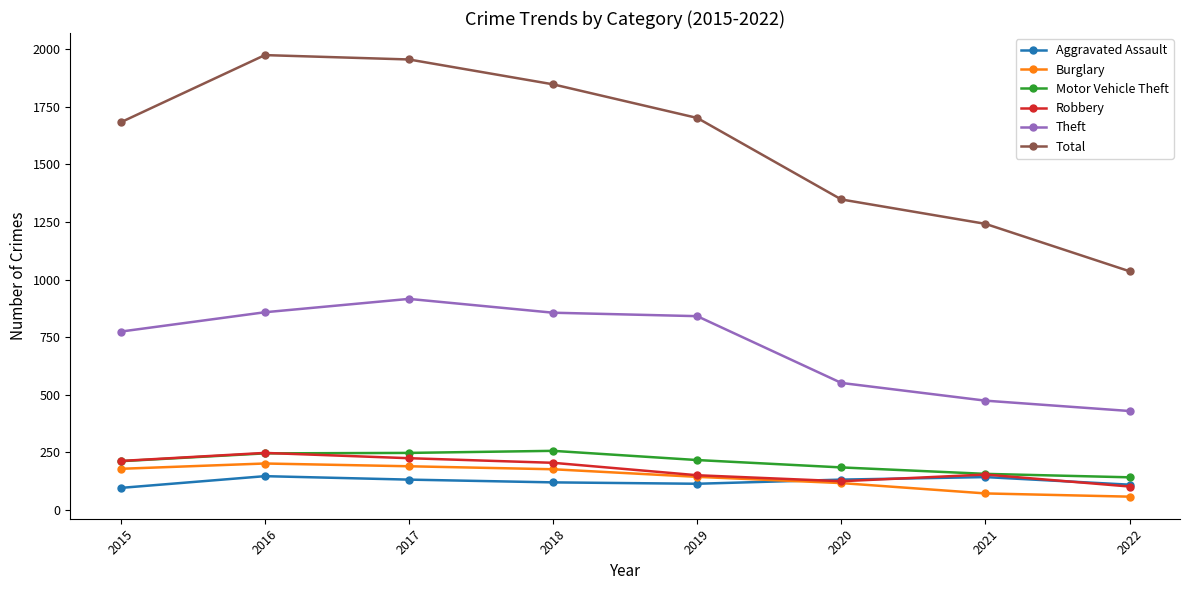

What is the difference between the highest and lowest values at 2021?

1171